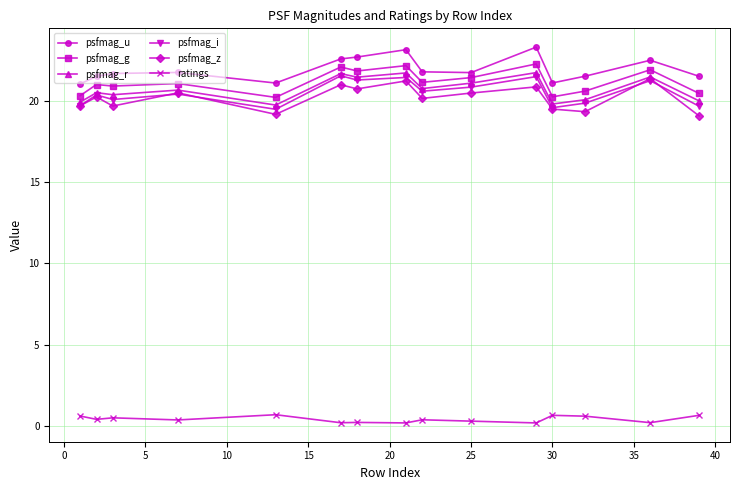

What is the lowest value of the psfmag_i series?

19.5